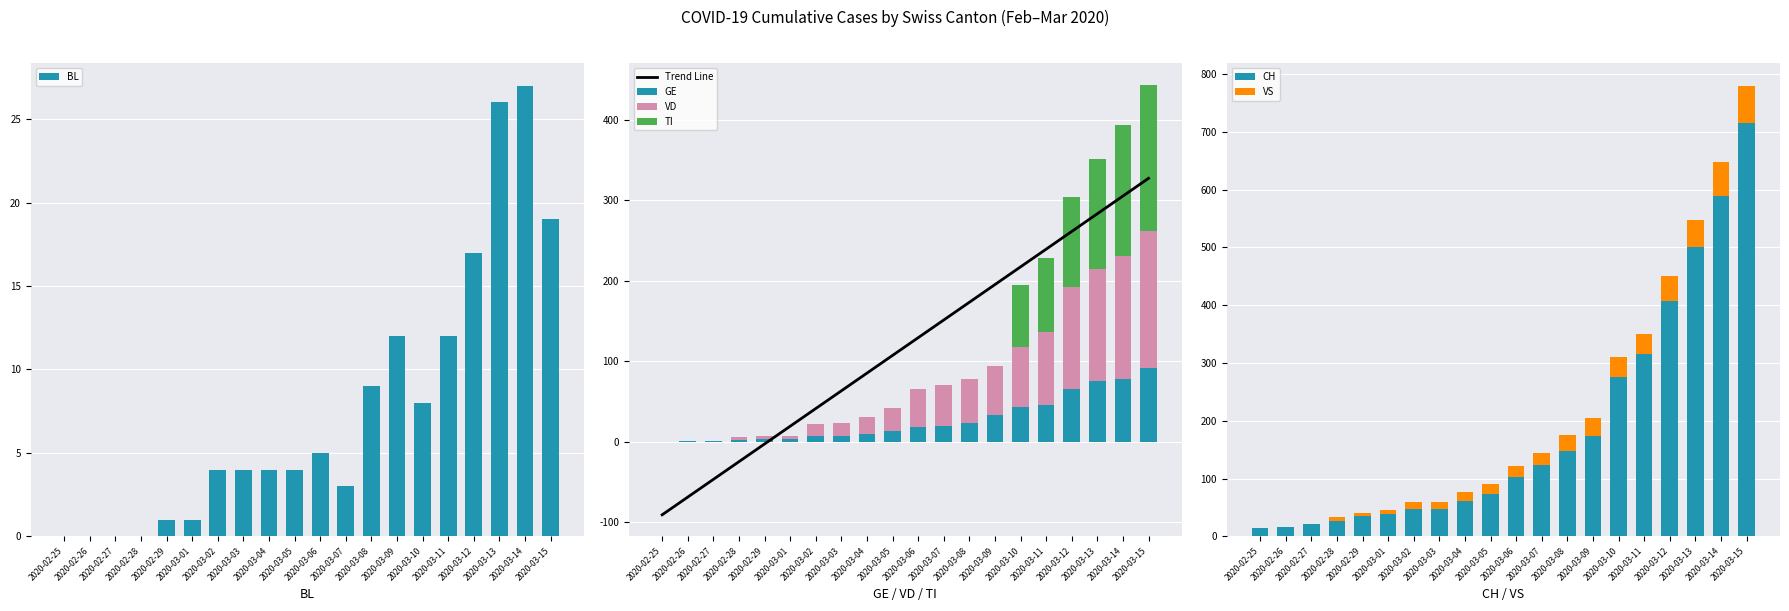

The VS series shows 12 at 2020-03-07. True or false?

False